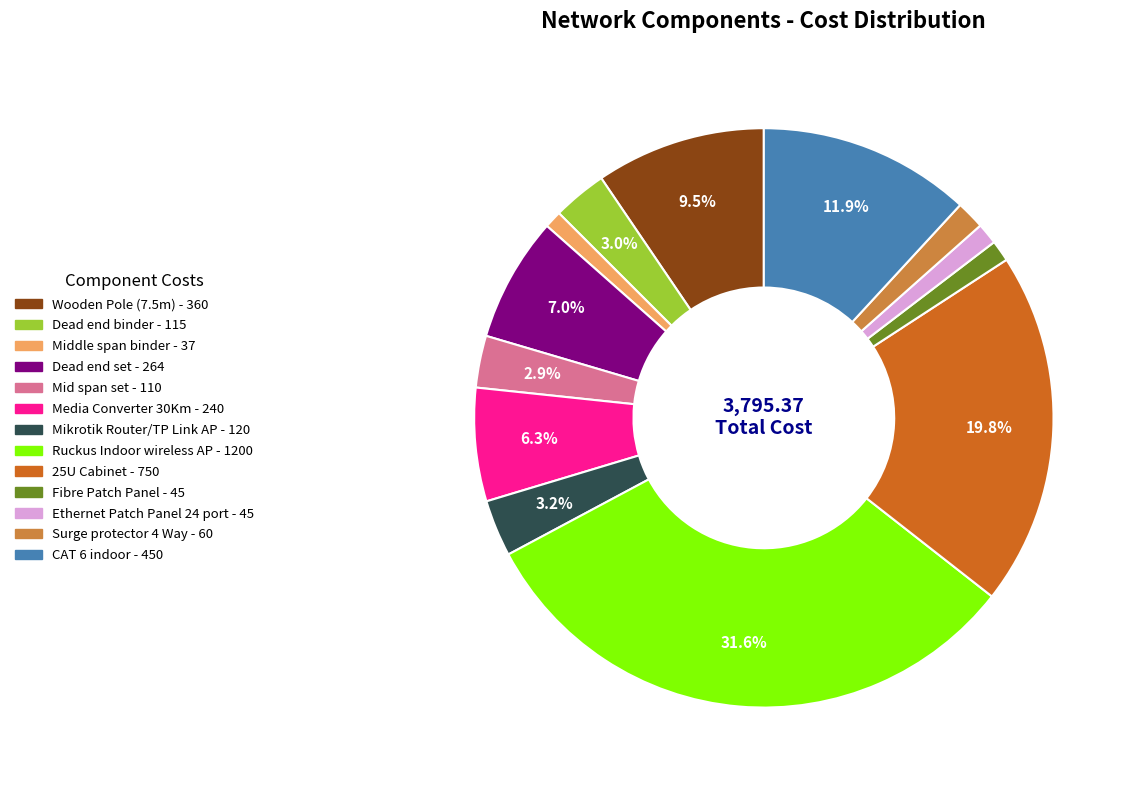

Is there a majority slice in this chart?

No